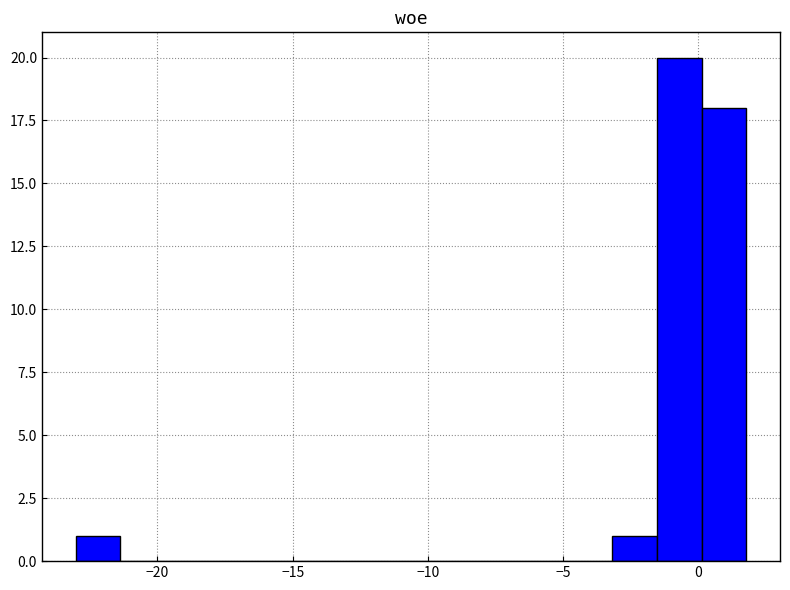

Around what value on the x-axis is the tallest bar? Give the approximate position of its centre, as read against the axis.

-0.5